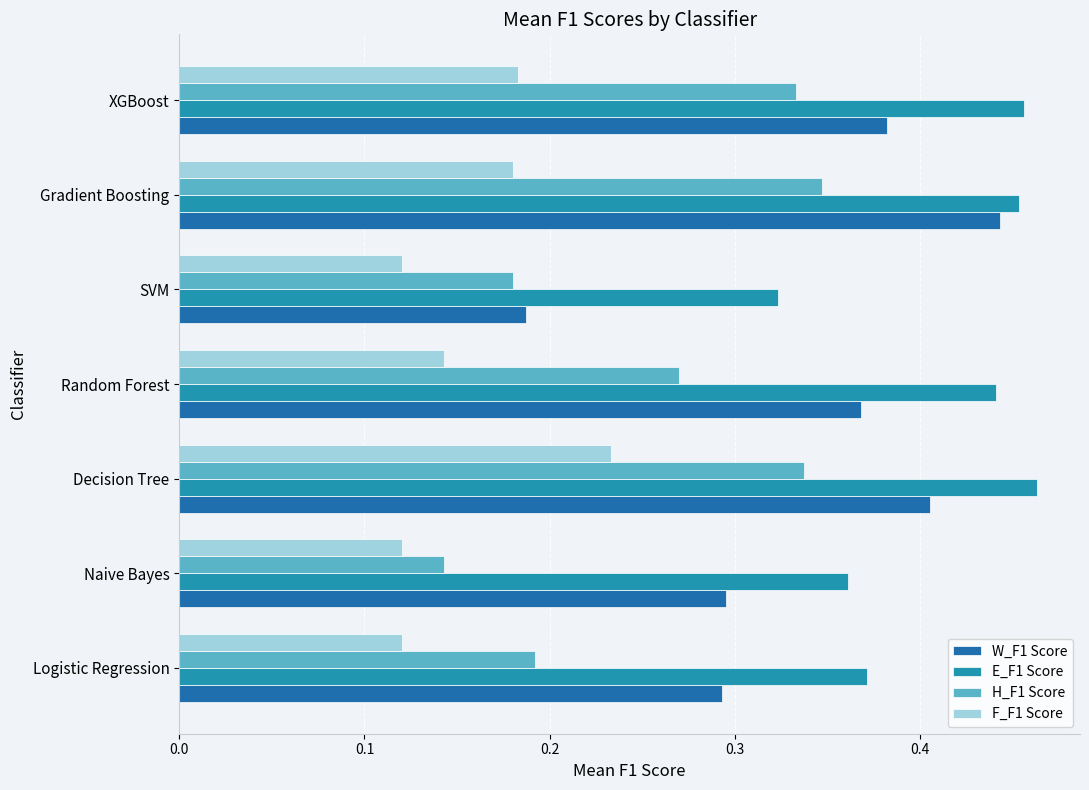

How many distinct data groups are displayed?

4